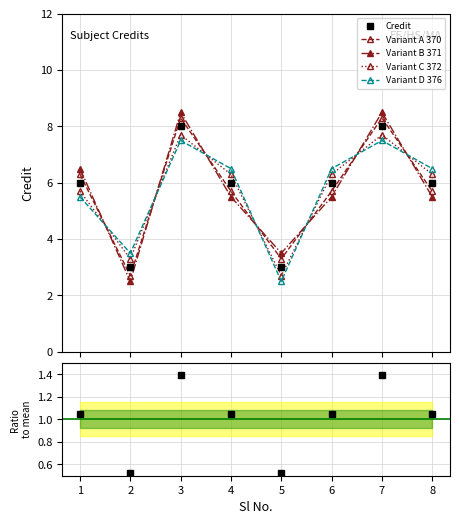

How many intersections are there between Variant D 376 and Variant B 371?

7